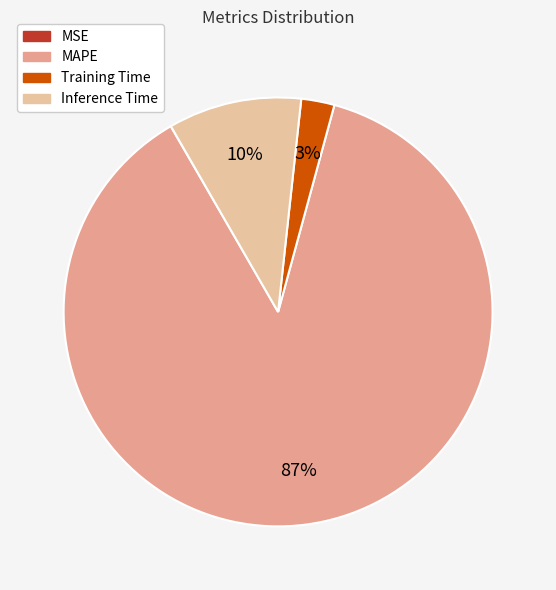

Which slice is the largest?

MAPE